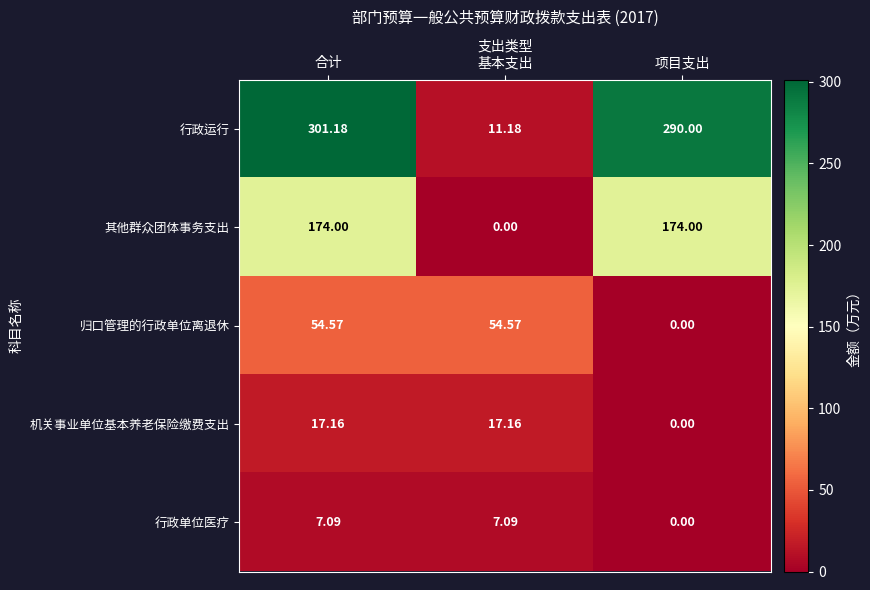

What is the total value across all series at 基本支出?

90.0